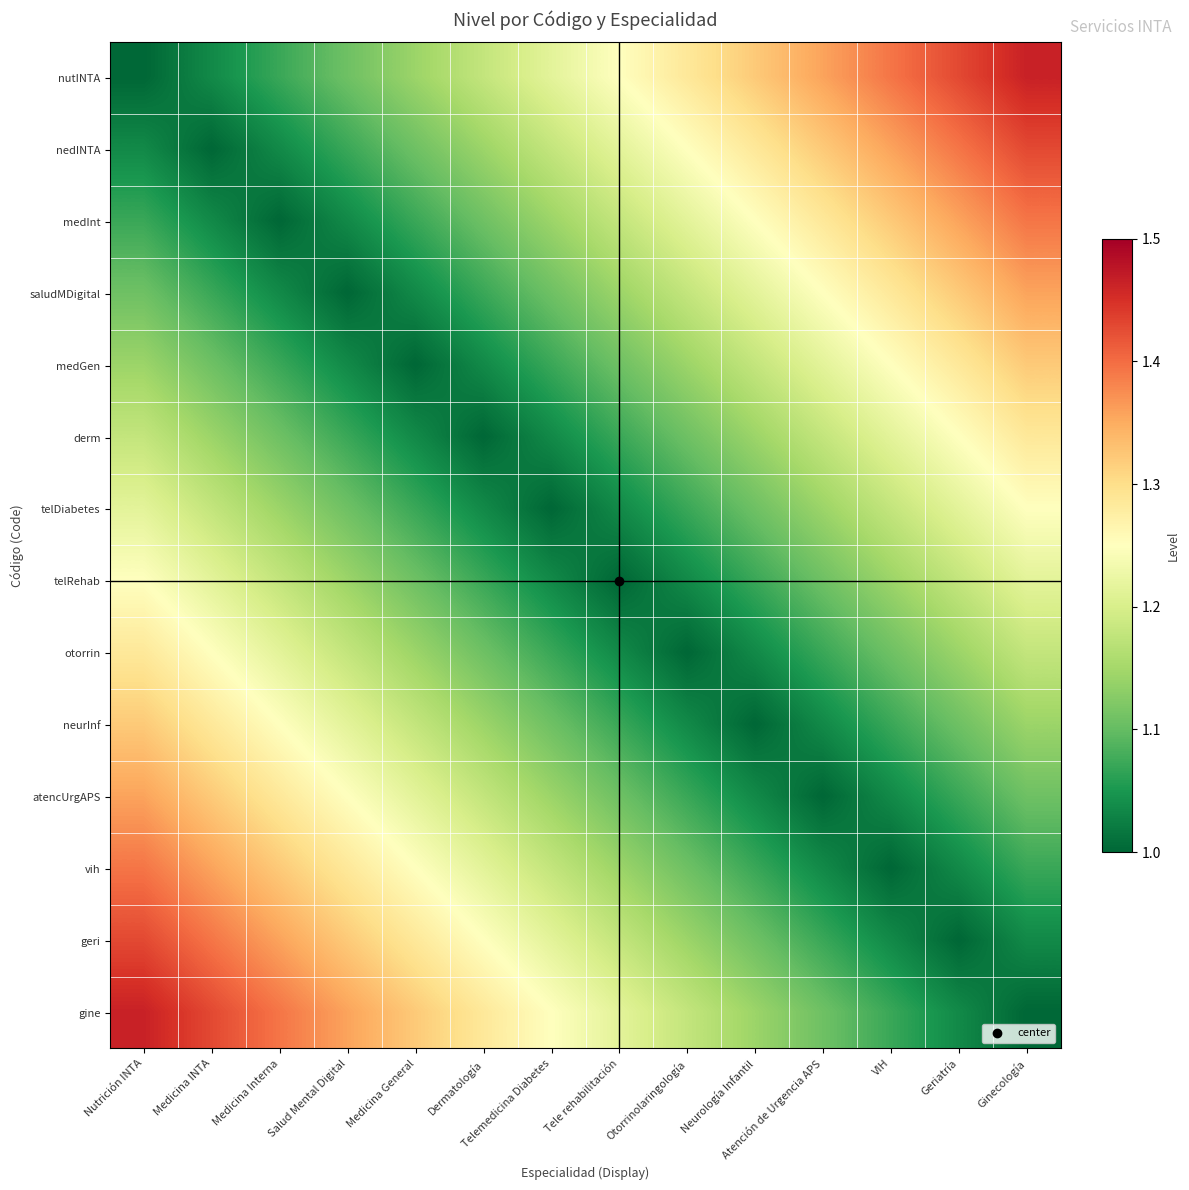

How many distinct data groups are displayed?

14